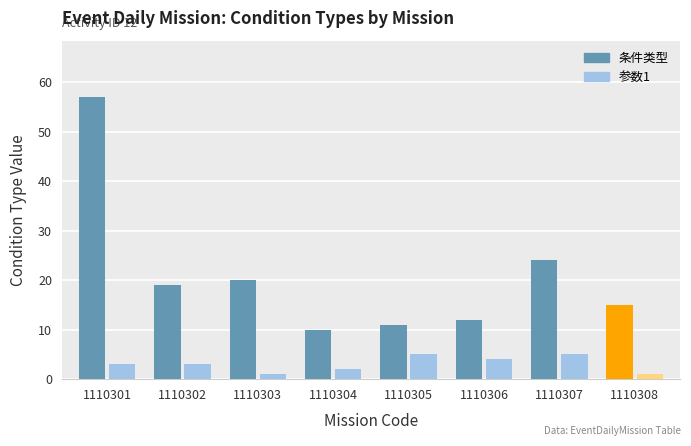

What is the value of the 条件类型 bar at the 2nd from the left?

19